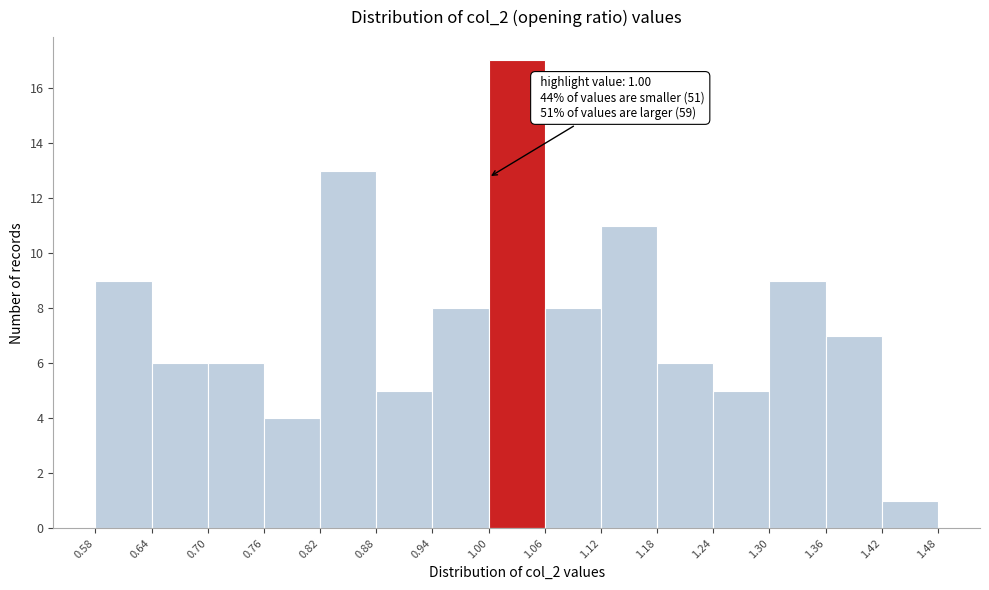

Which range on the x-axis has the tallest bar?

1.00 to 1.06